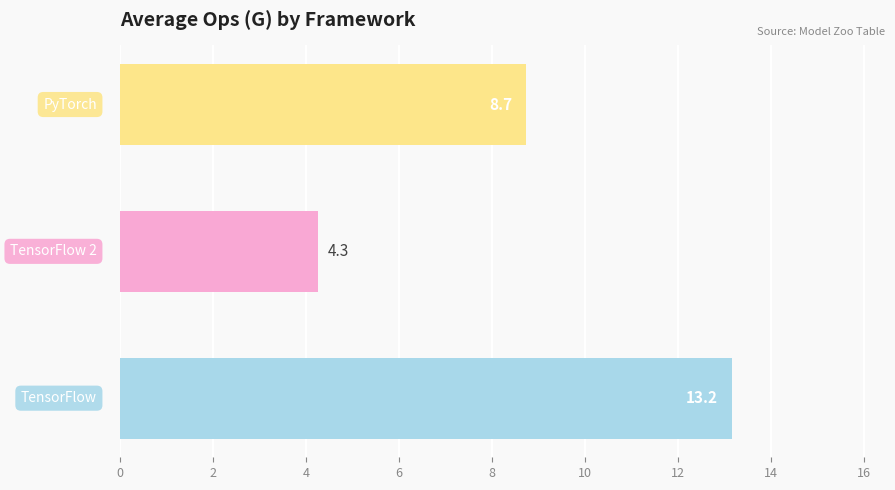

What is the smallest value displayed?

4.3